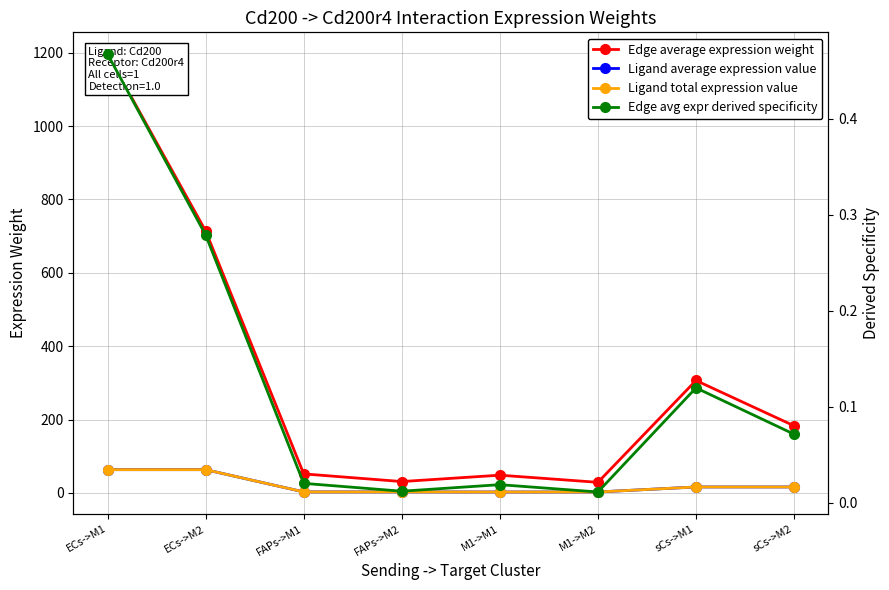

What are all the series names shown in the legend?

Edge average expression weight, Ligand average expression value, Ligand total expression value, Edge avg expr derived specificity